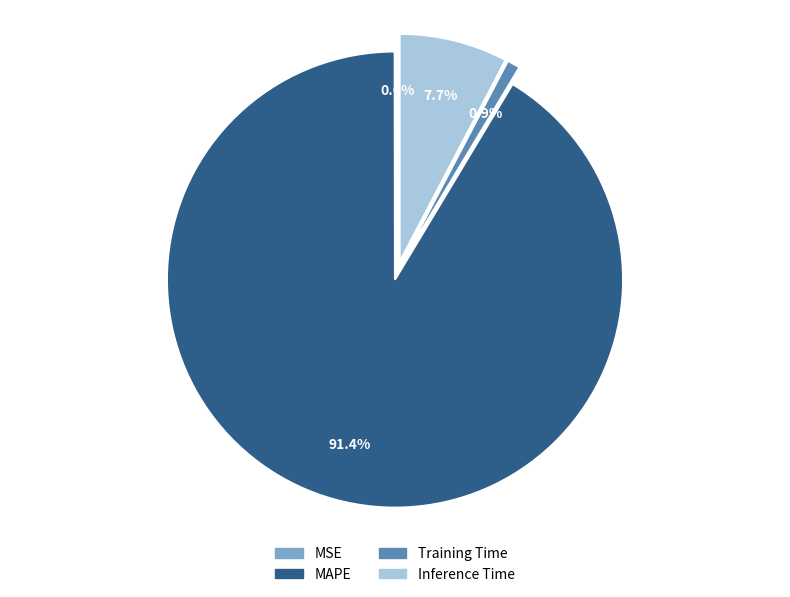

Is there any slice that represents more than half of the pie?

Yes